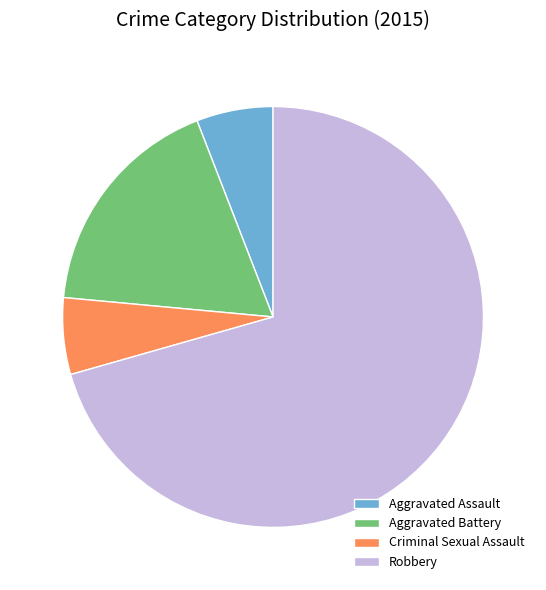

The Robbery slice represents 82% of the pie. True or false?

False